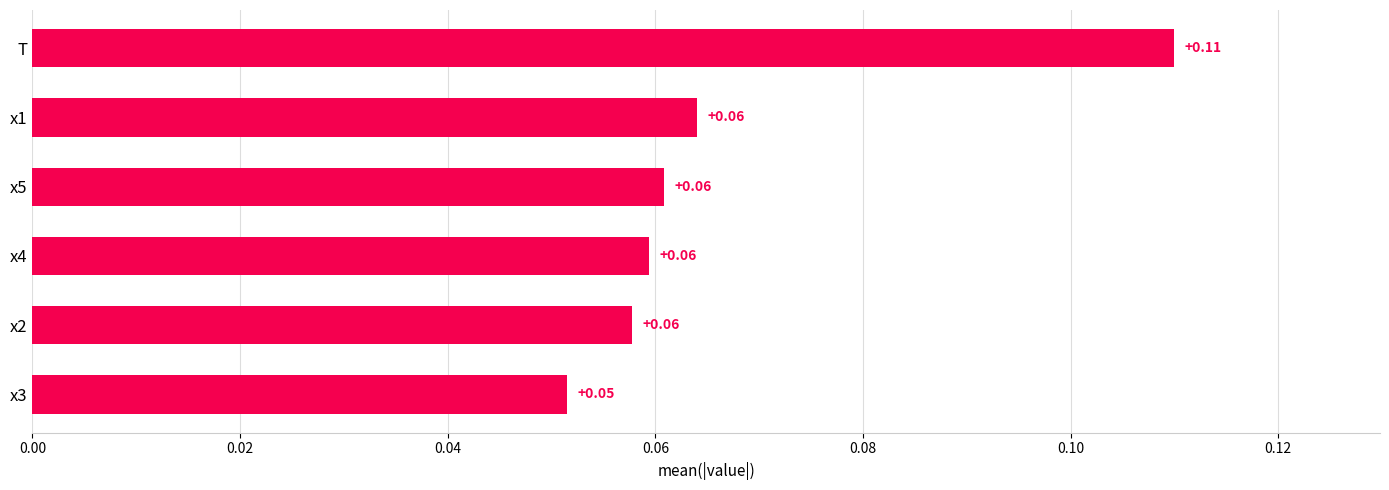

How many bars are there in total?

6